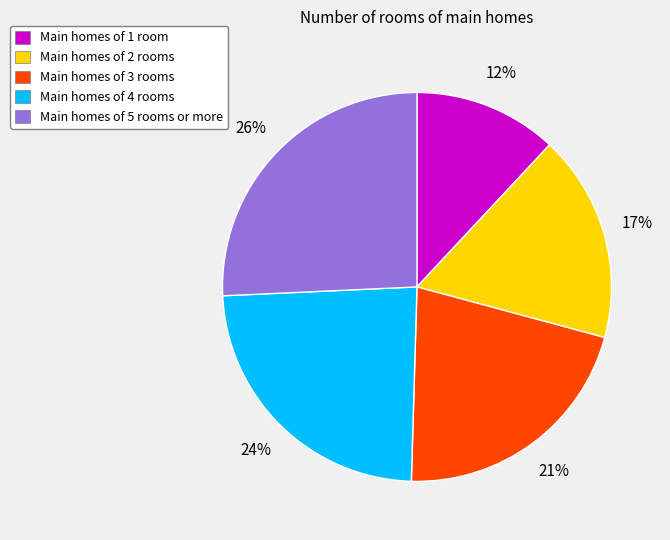

Rank the categories by value from lowest to highest.

Main homes of 1 room, Main homes of 2 rooms, Main homes of 3 rooms, Main homes of 4 rooms, Main homes of 5 rooms or more